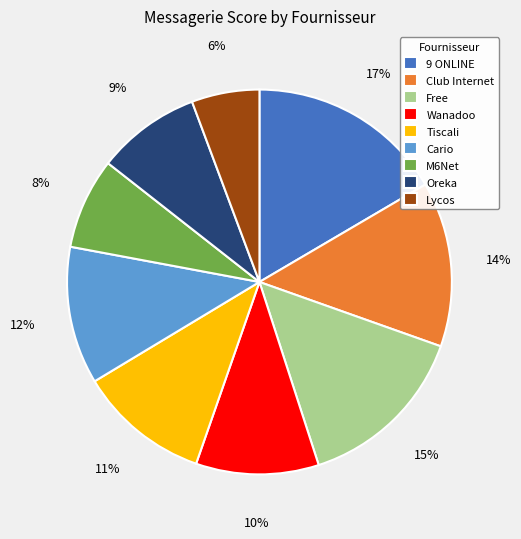

Combined, do M6Net and Free account for over 50%?

No